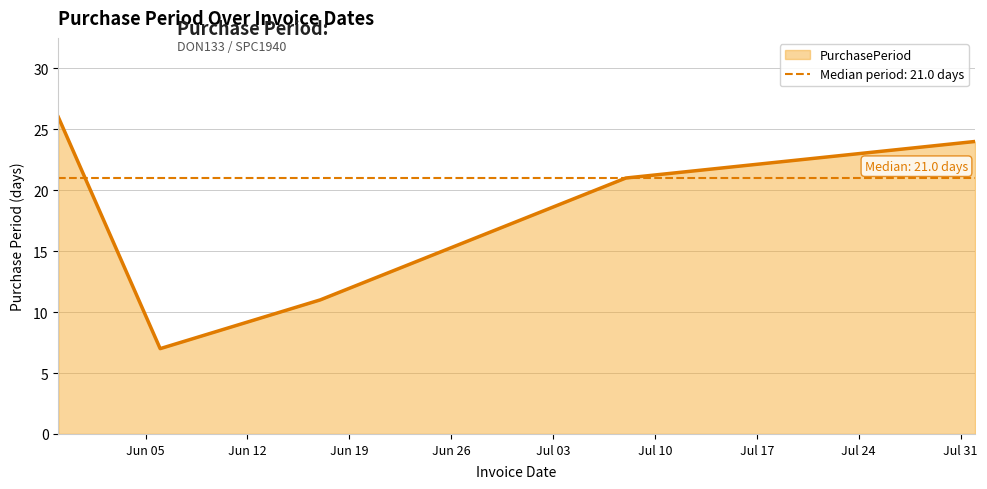

What position from the right is 2017-08-01?

1